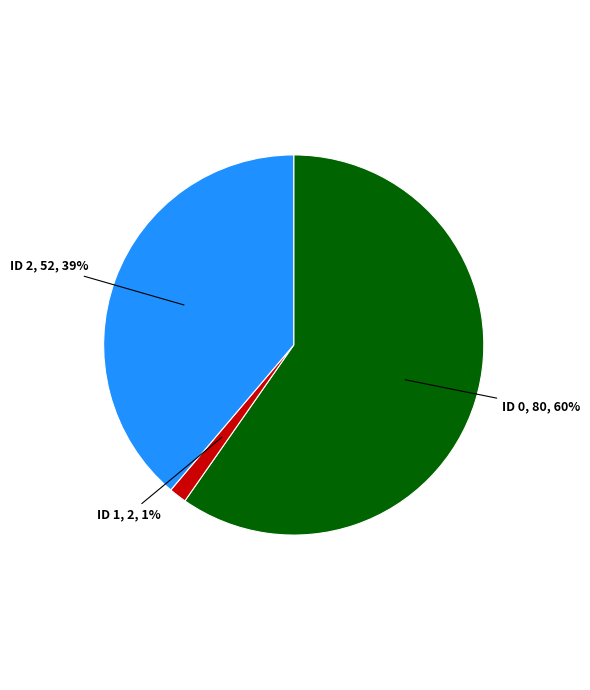

To the nearest percent, what is the average slice percentage?

33%